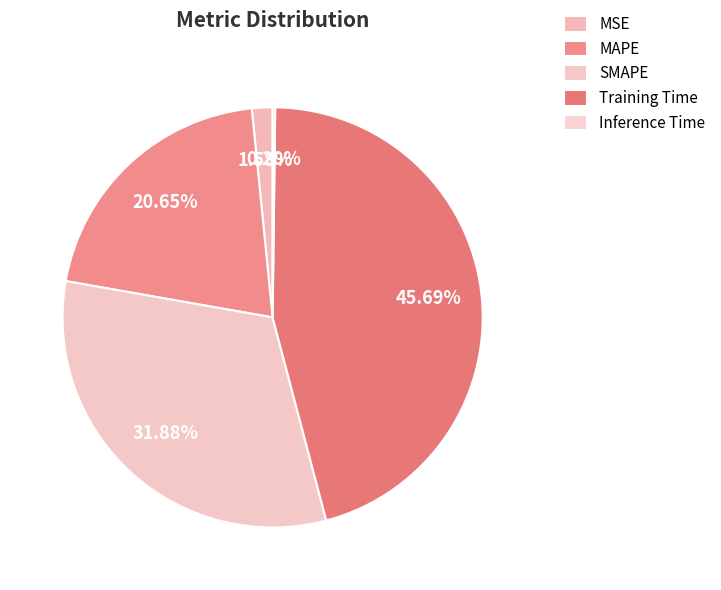

Is the sum of Inference Time and Training Time greater than half?

No